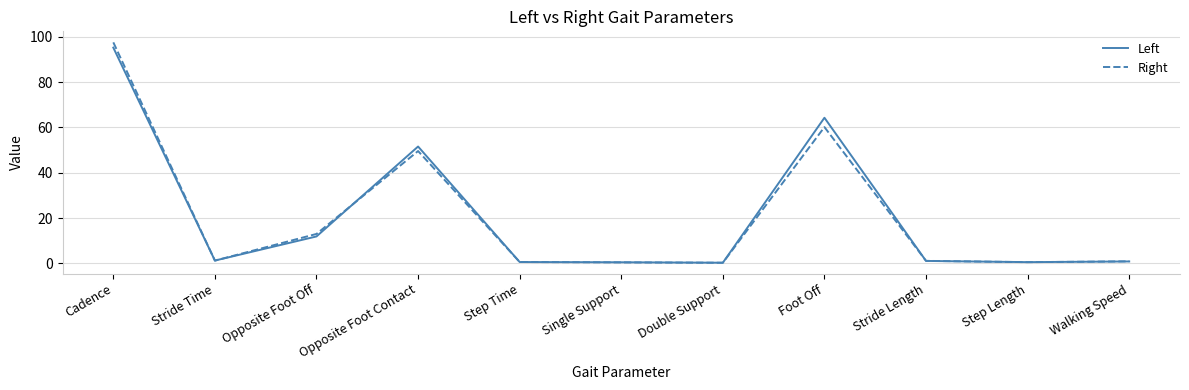

What is the difference between the Left values at Double Support and Opposite Foot Off?

11.6